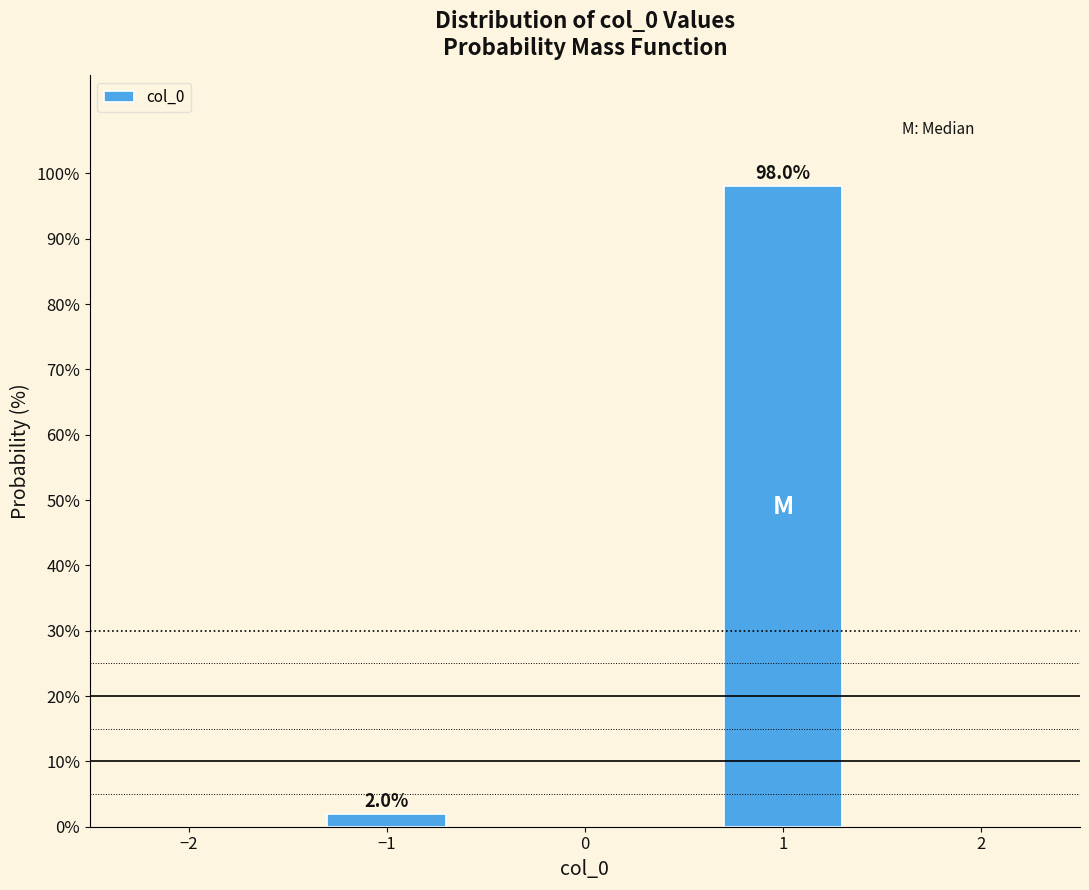

Reading right to left, list all the values displayed in this chart.

1=98.0	−1=2.0